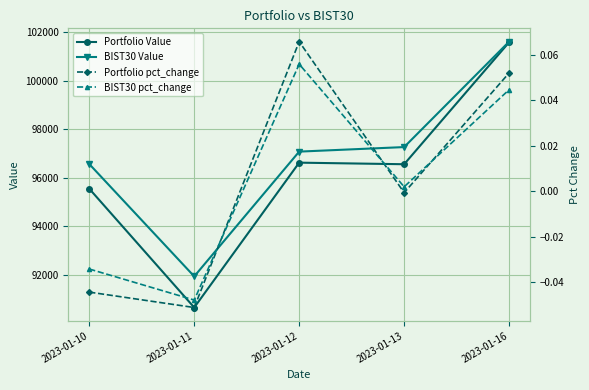

What is the sum of the BIST30 Value values at 2023-01-12 and 2023-01-13?

194346.4